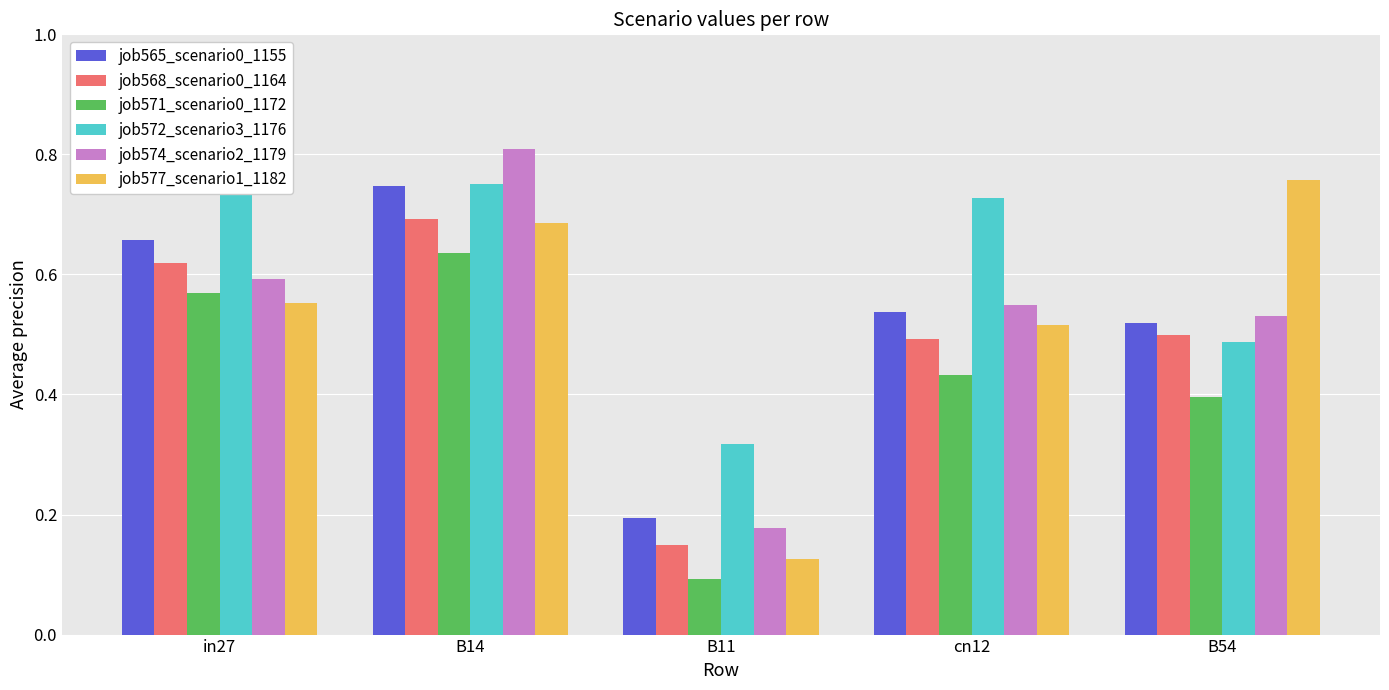

Which series has the largest total across all categories?

job572_scenario3_1176